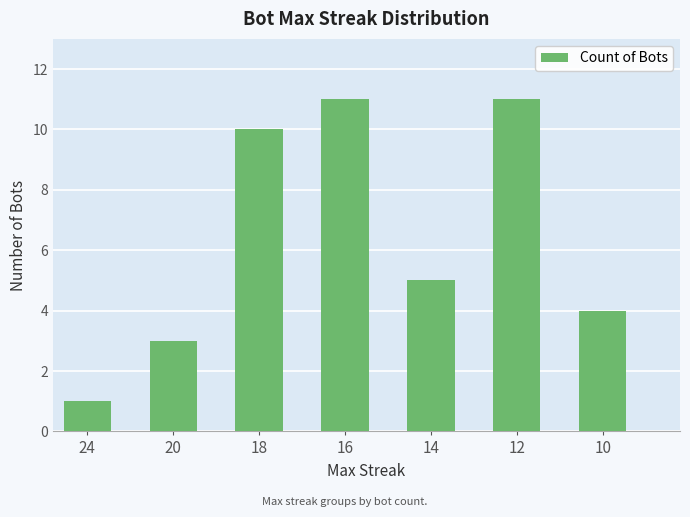

Reading left to right, list all the values displayed in this chart.

1	3	10	11	5	11	4